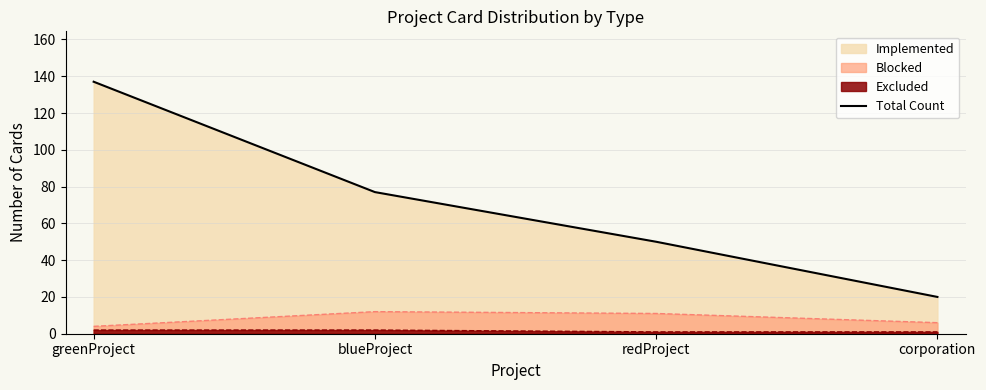

What is the sum of all values?

284